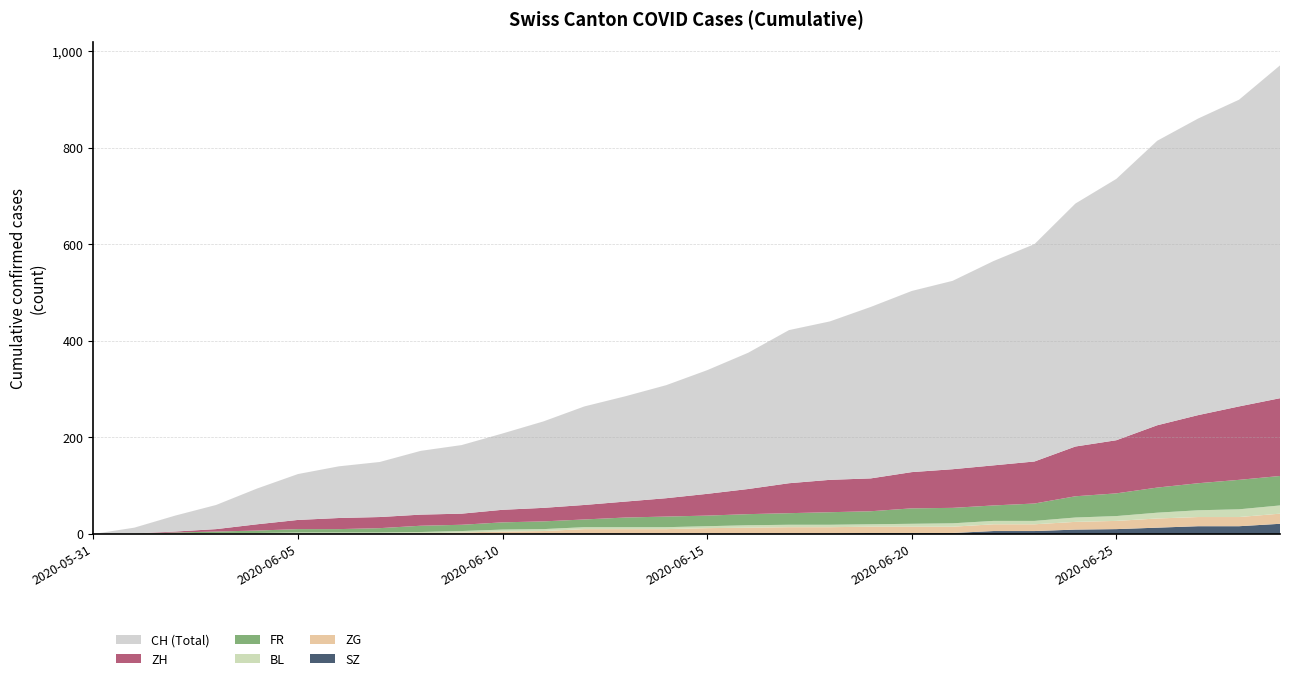

Reading left to right, transcribe all the data shown in this chart.

CH: 2020-05-31=0	2020-06-01=12	2020-06-02=33	2020-06-03=50	2020-06-04=74	2020-06-05=95	2020-06-06=107	2020-06-07=114	2020-06-08=132	2020-06-09=142	2020-06-10=158	2020-06-11=179	2020-06-12=204	2020-06-13=218	2020-06-14=234	2020-06-15=256	2020-06-16=282	2020-06-17=317	2020-06-18=328	2020-06-19=355	2020-06-20=375	2020-06-21=390	2020-06-22=423	2020-06-23=450	2020-06-24=503	2020-06-25=541	2020-06-26=589	2020-06-27=614	2020-06-28=635	2020-06-29=689
ZH: 2020-05-31=0	2020-06-01=0	2020-06-02=2	2020-06-03=5	2020-06-04=13	2020-06-05=19	2020-06-06=23	2020-06-07=23	2020-06-08=23	2020-06-09=23	2020-06-10=26	2020-06-11=28	2020-06-12=30	2020-06-13=33	2020-06-14=38	2020-06-15=45	2020-06-16=52	2020-06-17=62	2020-06-18=67	2020-06-19=68	2020-06-20=75	2020-06-21=80	2020-06-22=83	2020-06-23=87	2020-06-24=103	2020-06-25=110	2020-06-26=129	2020-06-27=141	2020-06-28=152	2020-06-29=161
FR: 2020-05-31=0	2020-06-01=0	2020-06-02=2	2020-06-03=3	2020-06-04=5	2020-06-05=7	2020-06-06=7	2020-06-07=9	2020-06-08=13	2020-06-09=13	2020-06-10=15	2020-06-11=16	2020-06-12=16	2020-06-13=20	2020-06-14=22	2020-06-15=22	2020-06-16=23	2020-06-17=24	2020-06-18=26	2020-06-19=27	2020-06-20=32	2020-06-21=32	2020-06-22=32	2020-06-23=36	2020-06-24=44	2020-06-25=47	2020-06-26=52	2020-06-27=56	2020-06-28=61	2020-06-29=61
BL: 2020-05-31=0	2020-06-01=1	2020-06-02=1	2020-06-03=2	2020-06-04=2	2020-06-05=3	2020-06-06=3	2020-06-07=3	2020-06-08=3	2020-06-09=3	2020-06-10=4	2020-06-11=4	2020-06-12=4	2020-06-13=4	2020-06-14=4	2020-06-15=4	2020-06-16=5	2020-06-17=5	2020-06-18=5	2020-06-19=5	2020-06-20=6	2020-06-21=7	2020-06-22=7	2020-06-23=7	2020-06-24=9	2020-06-25=10	2020-06-26=12	2020-06-27=14	2020-06-28=16	2020-06-29=17
ZG: 2020-05-31=0	2020-06-01=0	2020-06-02=0	2020-06-03=0	2020-06-04=0	2020-06-05=0	2020-06-06=0	2020-06-07=0	2020-06-08=1	2020-06-09=3	2020-06-10=5	2020-06-11=5	2020-06-12=9	2020-06-13=9	2020-06-14=9	2020-06-15=11	2020-06-16=12	2020-06-17=13	2020-06-18=13	2020-06-19=13	2020-06-20=13	2020-06-21=13	2020-06-22=14	2020-06-23=14	2020-06-24=16	2020-06-25=17	2020-06-26=19	2020-06-27=19	2020-06-28=19	2020-06-29=21
SZ: 2020-05-31=0	2020-06-01=0	2020-06-02=0	2020-06-03=0	2020-06-04=0	2020-06-05=0	2020-06-06=0	2020-06-07=0	2020-06-08=0	2020-06-09=0	2020-06-10=0	2020-06-11=1	2020-06-12=1	2020-06-13=1	2020-06-14=1	2020-06-15=1	2020-06-16=1	2020-06-17=1	2020-06-18=1	2020-06-19=2	2020-06-20=2	2020-06-21=2	2020-06-22=6	2020-06-23=6	2020-06-24=9	2020-06-25=10	2020-06-26=13	2020-06-27=16	2020-06-28=16	2020-06-29=21